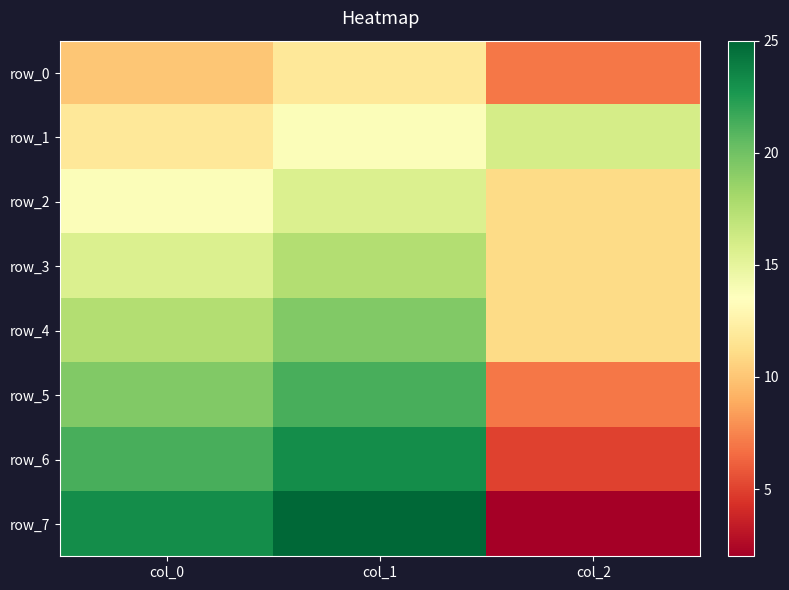

How many series are shown in this chart?

8